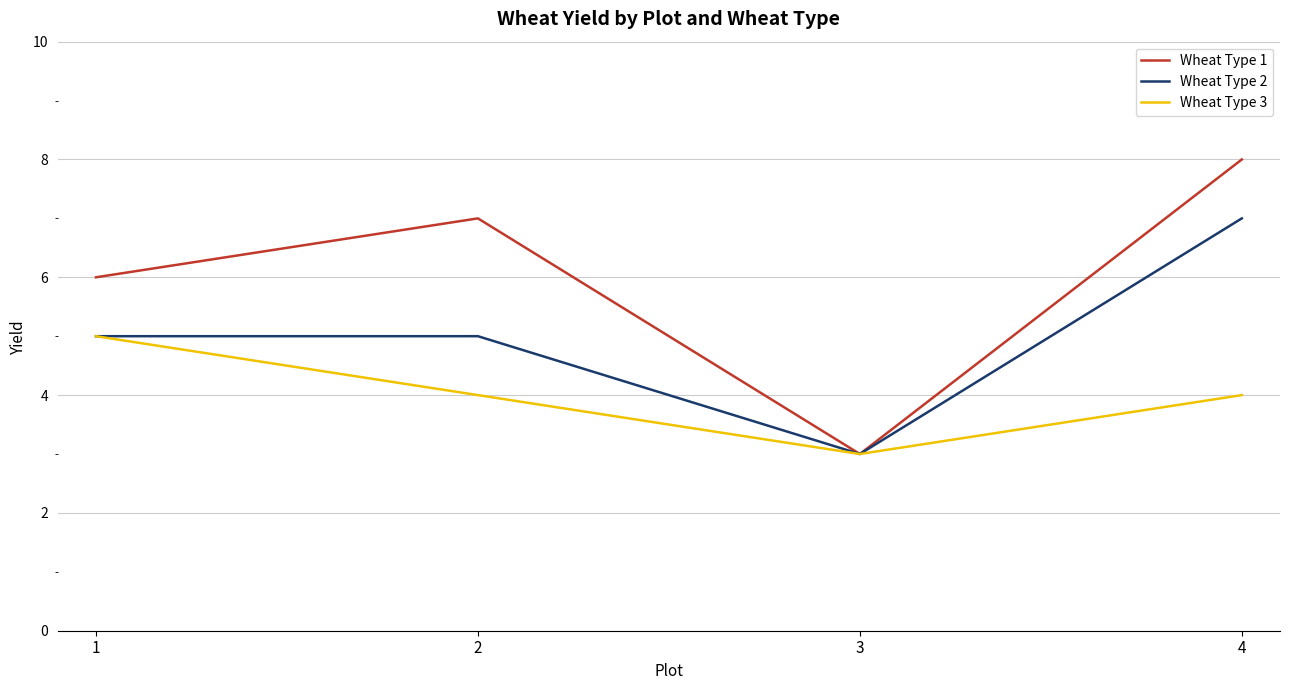

What is the minimum value shown in the chart?

3